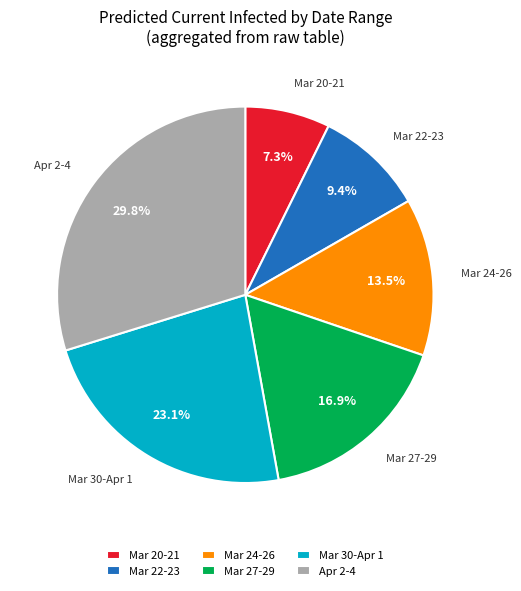

Which category has the smallest portion of the pie?

Mar 20-21